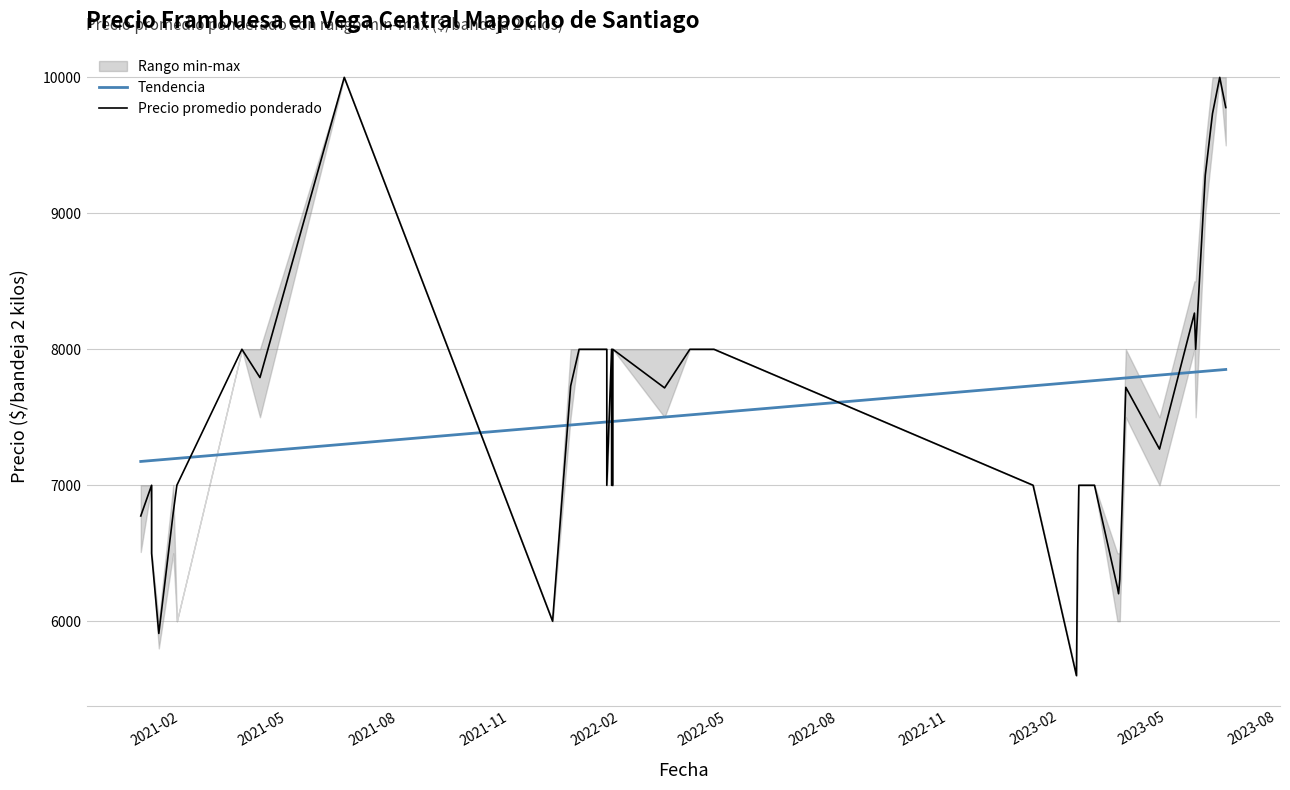

What is the average value of the Precio promedio ponderado series?

7546.4